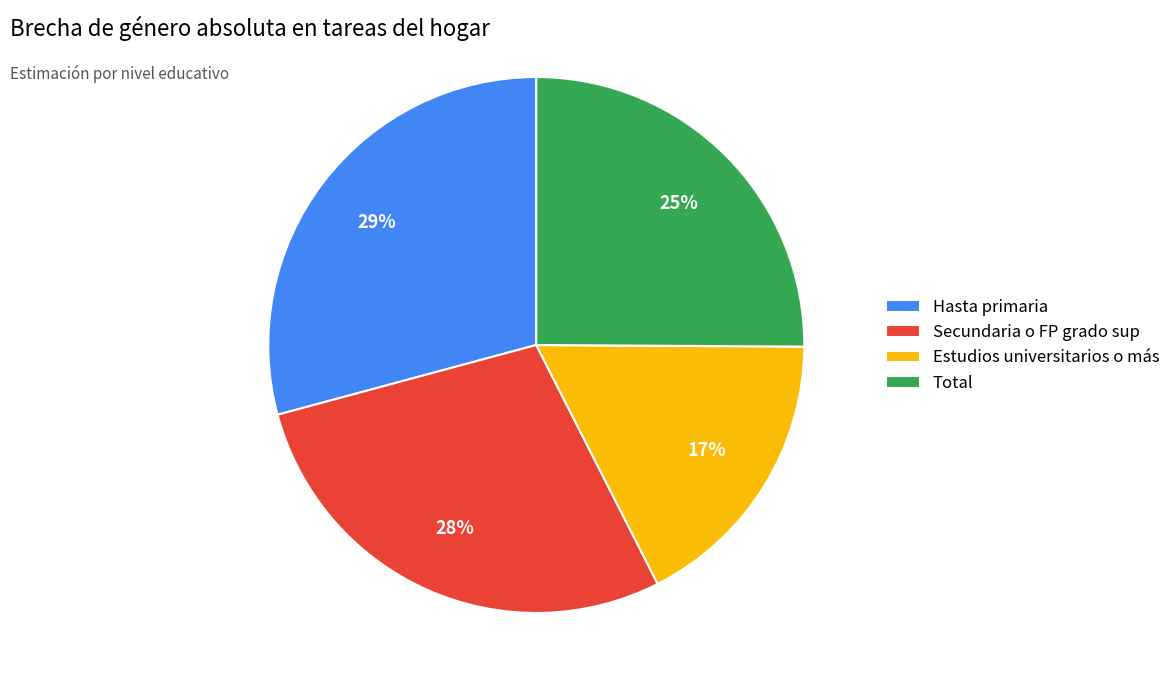

Count the number of slices in the pie.

4